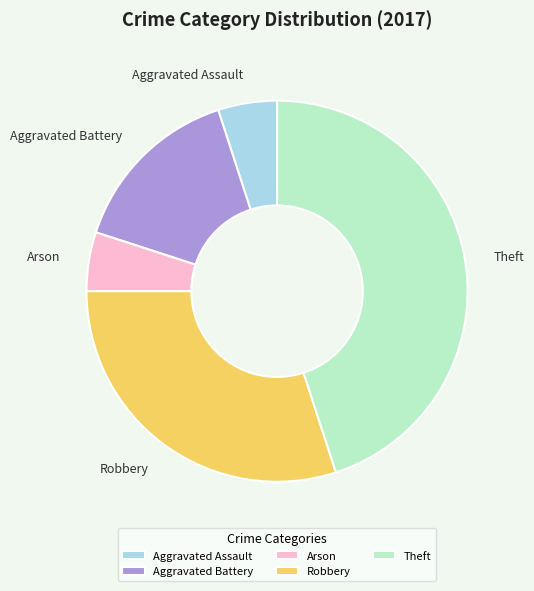

Between Arson and Aggravated Battery, which is larger?

Aggravated Battery